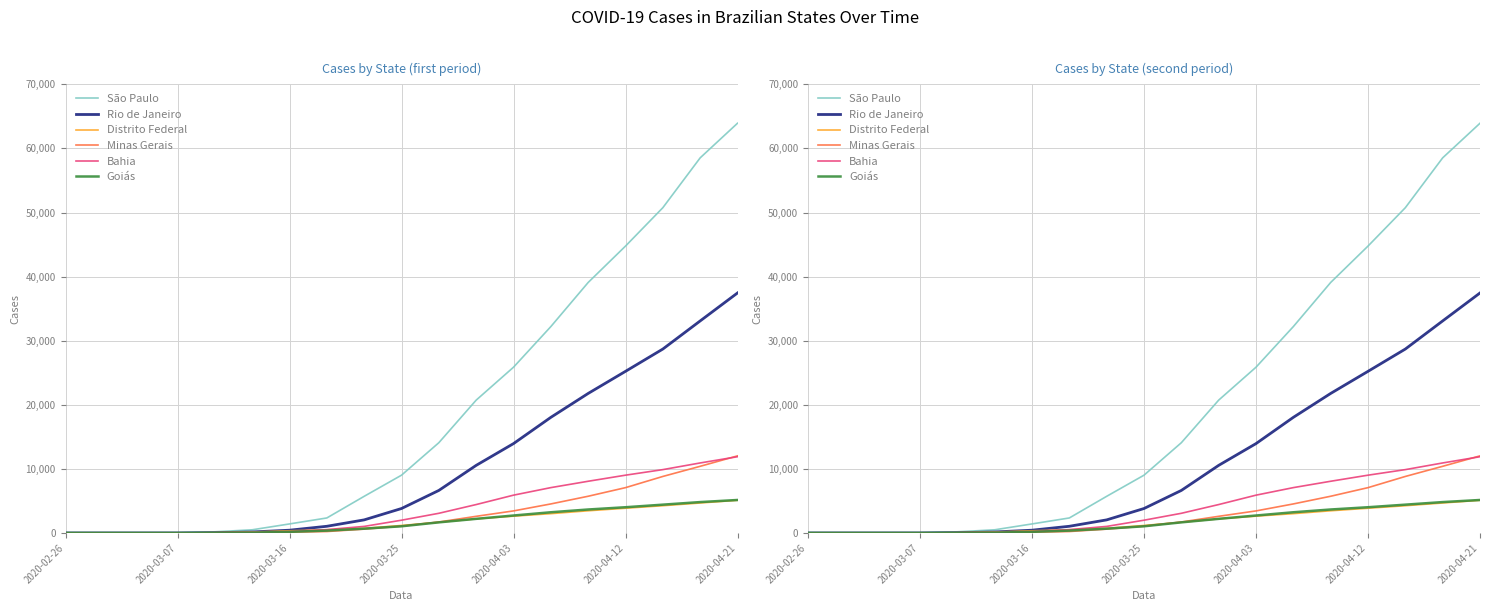

Reading right to left, list all the values displayed in this chart.

São Paulo: 63935	58533	50755	44765	39086	32202	25864	20725	14082	9014	5717	2339	1406	491	177	13	3	2	1
Rio de Janeiro: 37449	33085	28698	25219	21770	18039	13943	10546	6635	3813	2039	1040	428	155	34	2	0	0	0
Distrito Federal: 5097	4673	4249	3856	3459	3009	2617	2197	1668	1166	724	486	339	146	40	1	0	0	0
Minas Gerais: 12026	10399	8816	7069	5726	4527	3438	2595	1710	1055	594	219	111	24	4	0	0	0	0
Bahia: 11895	10921	9882	9014	8066	7073	5896	4430	3066	1988	1020	520	220	97	32	2	0	0	0
Goiás: 5144	4817	4414	4012	3659	3228	2720	2200	1651	1039	667	365	171	52	13	0	0	0	0